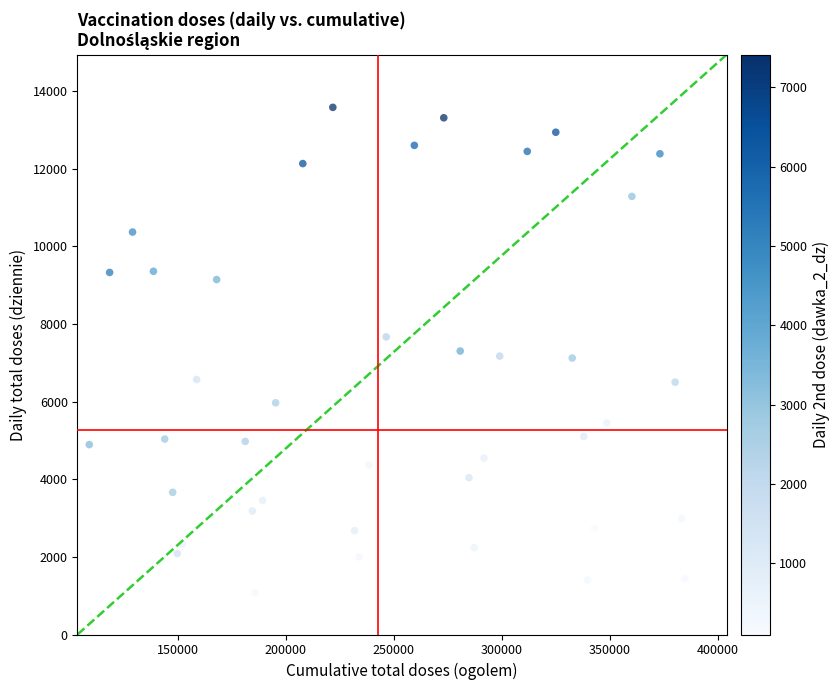

What is the range of Y values (max minus min)?

12498